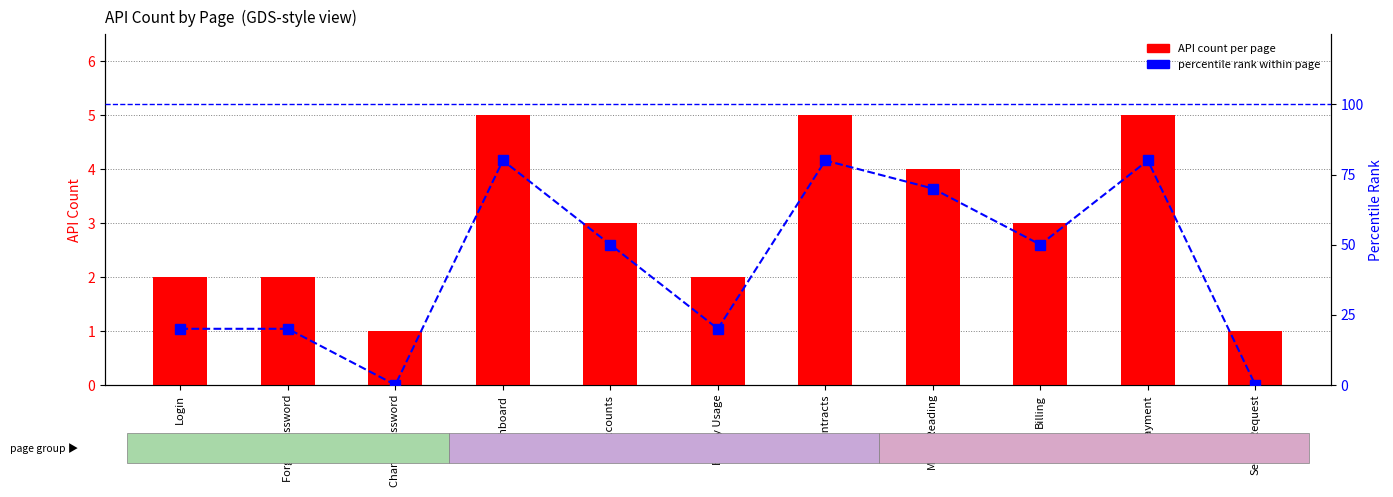

Reading right to left, extract all data points from this chart.

API count per page: ServiceRequest=1	Payment=5	Billing=3	Meter Reading=4	Contracts=5	Energy Usage=2	Accounts=3	Dashboard=5	Change Password=1	Forgot password=2	Login=2
percentile rank within page: ServiceRequest=0	Payment=80	Billing=50	Meter Reading=70	Contracts=80	Energy Usage=20	Accounts=50	Dashboard=80	Change Password=0	Forgot password=20	Login=20